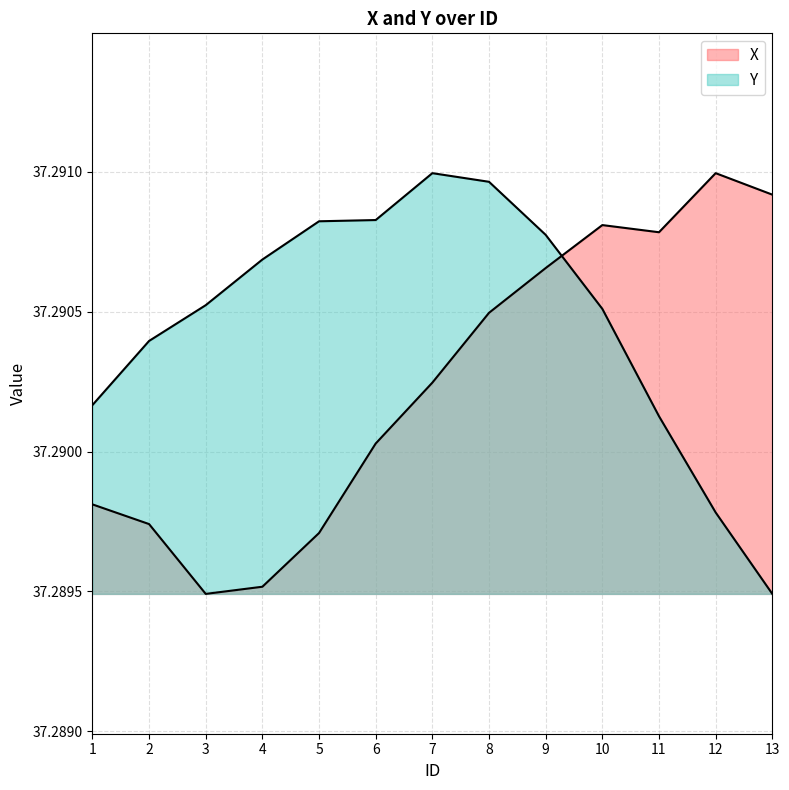

Reading right to left, list all the values displayed in this chart.

X: 37.3	37.3	37.3	37.3	37.3	37.3	37.3	37.3	37.3	37.3	37.3	37.3	37.3
Y: 37.3	37.3	37.3	37.3	37.3	37.3	37.3	37.3	37.3	37.3	37.3	37.3	37.3